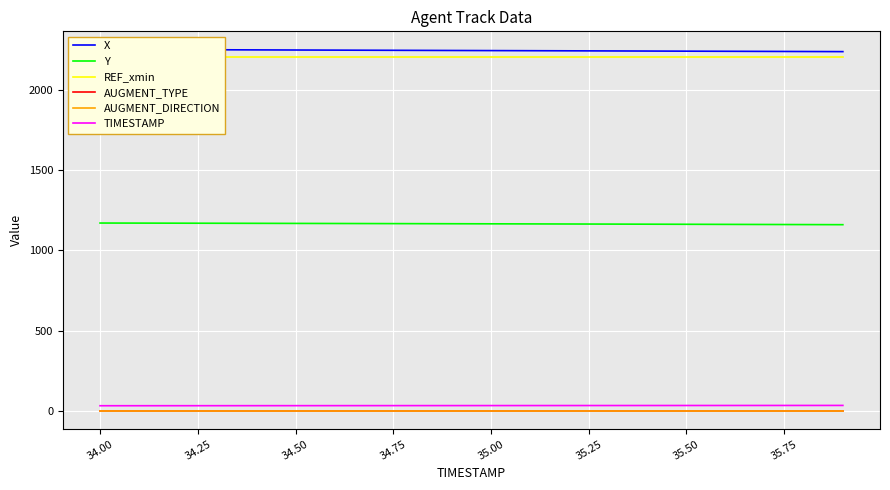

True or false: Y and AUGMENT_TYPE intersect in this chart.

False